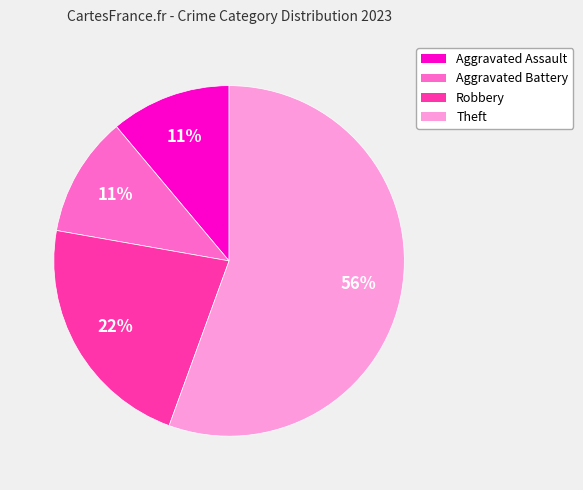

The Robbery slice represents 22% of the pie. True or false?

True